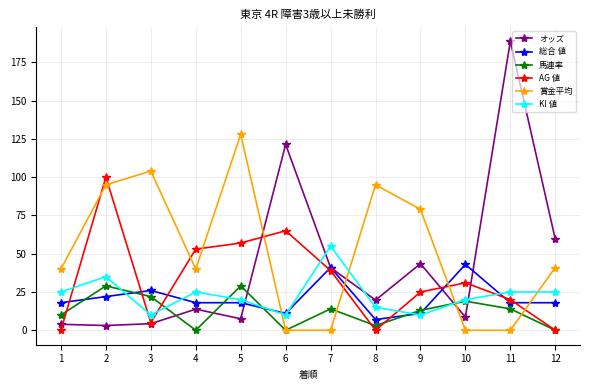

Which series has the largest range (max minus min)?

オッズ